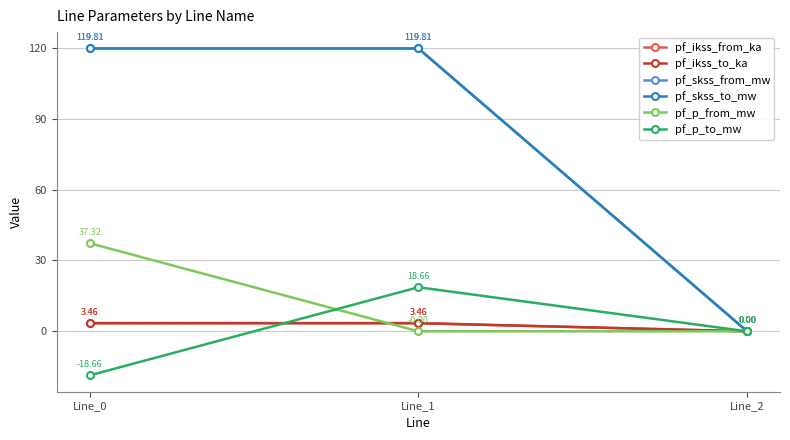

Which series has the largest total across all categories?

pf_skss_from_mw